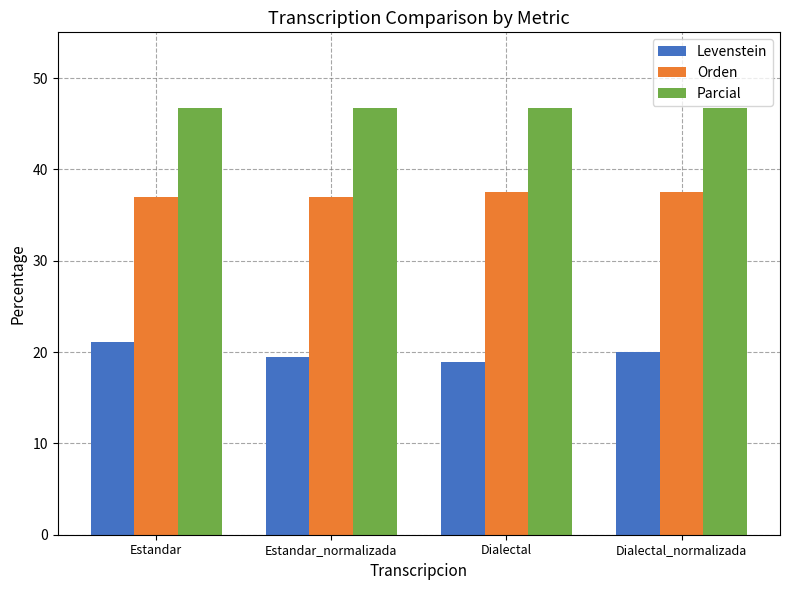

What is the difference between the highest and lowest values at Estandar_normalizada?

27.2